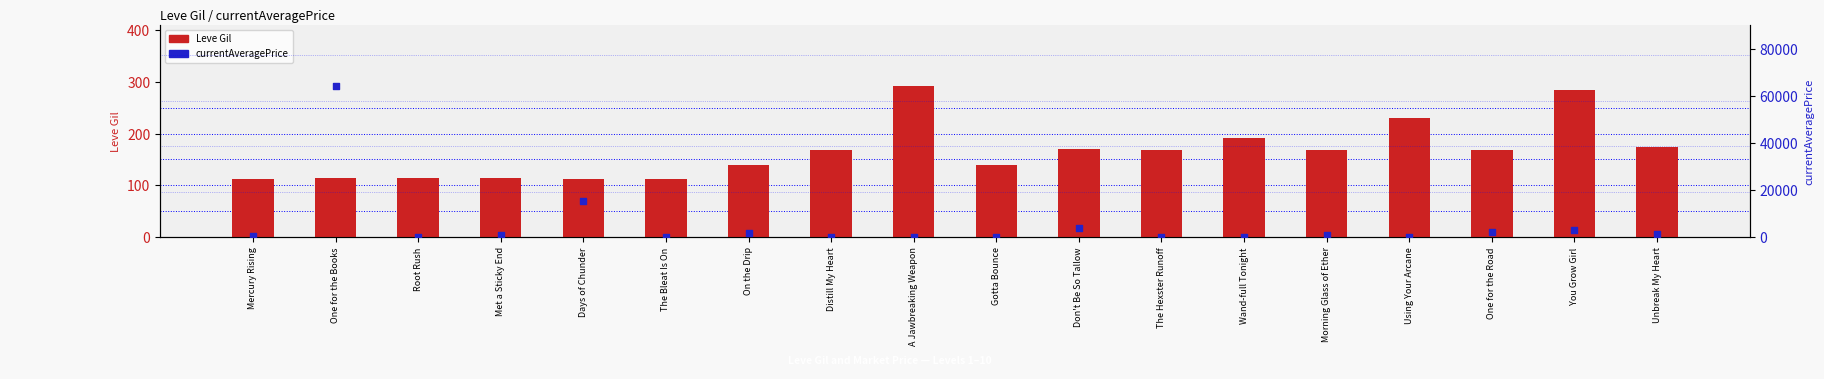

Which series contains the lowest Y value?

currentAveragePrice